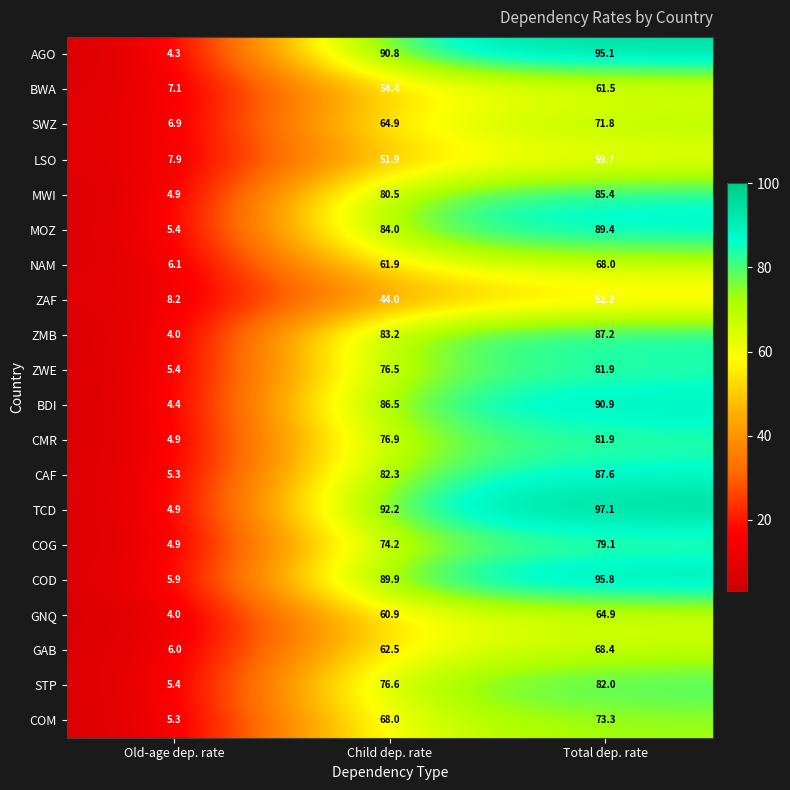

Which series has the largest total across all categories?

TCD